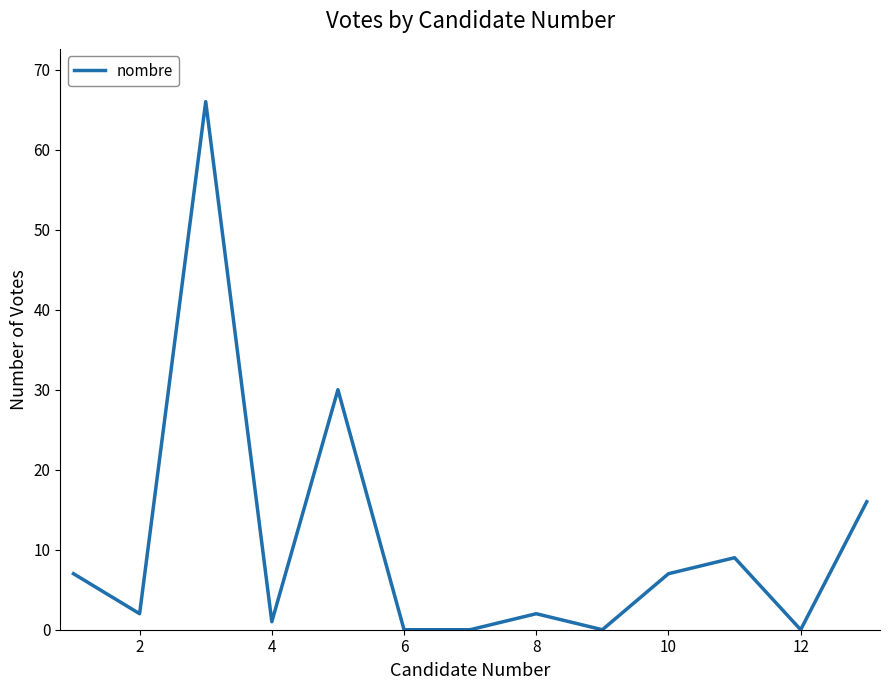

What is the average value?

11